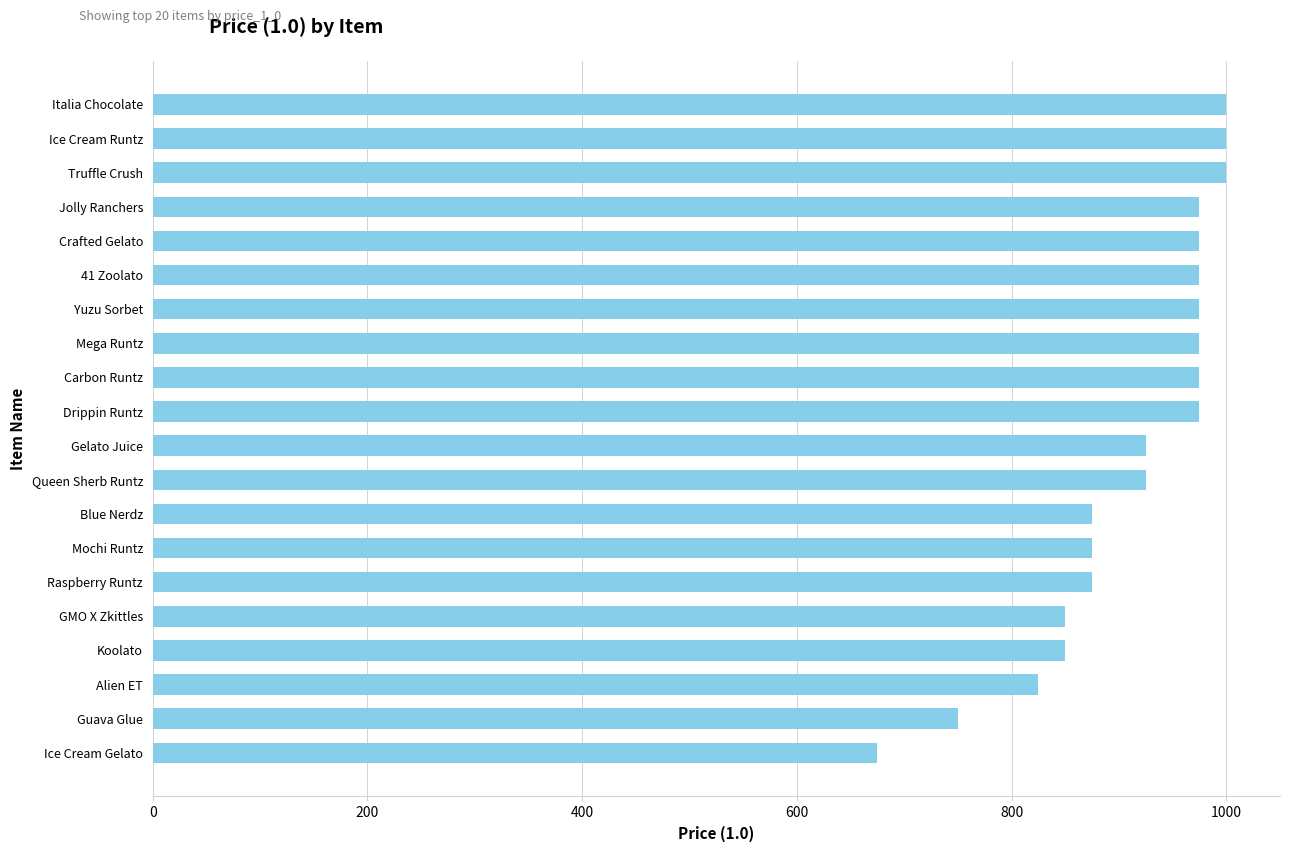

Approximately how many times larger is the value at Jolly Ranchers compared to GMO X Zkittles?

1.1